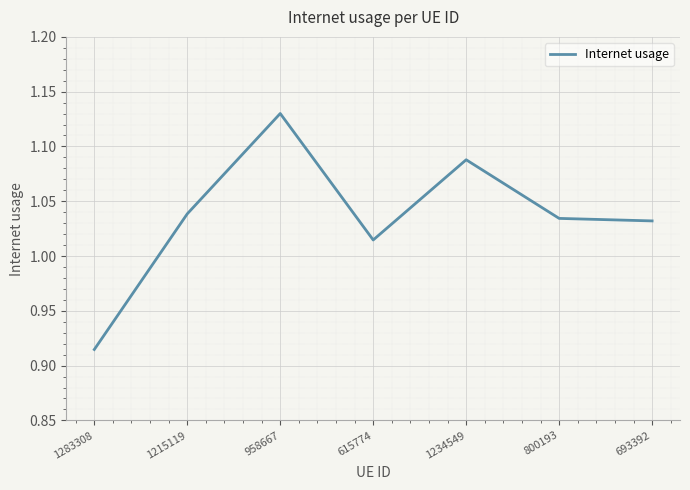

What is the difference between the second highest and minimum values?

0.2